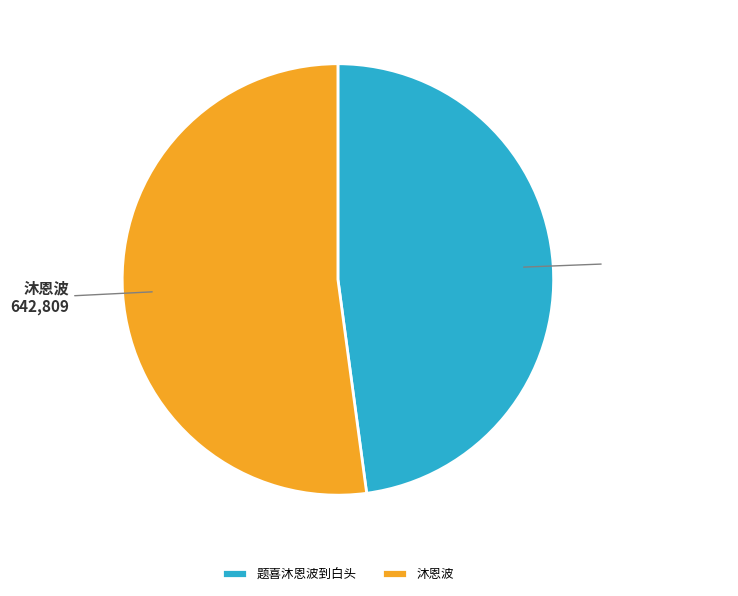

Rank the categories by value from lowest to highest.

题喜沐恩波到白头, 沐恩波